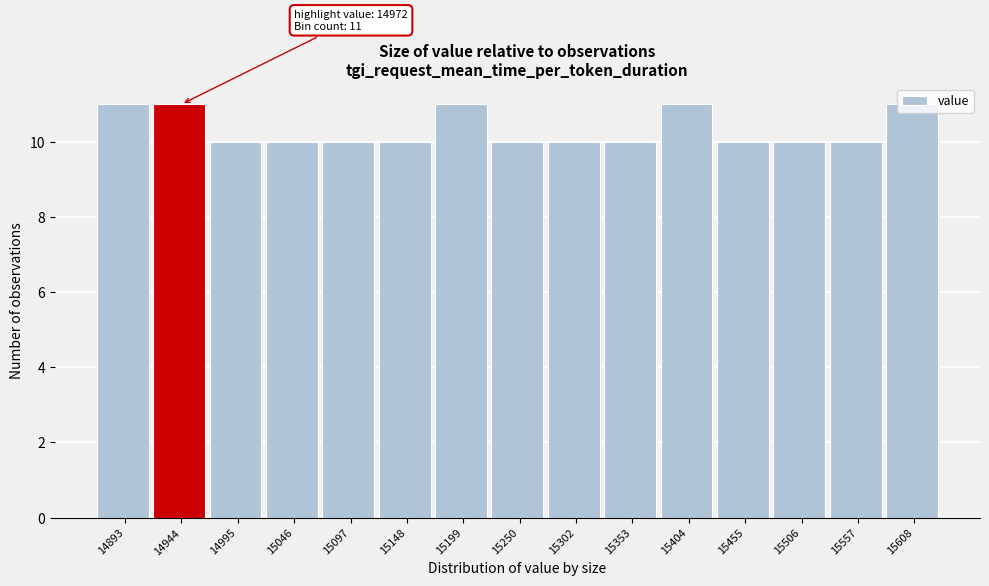

True or false: the data shows 11 at 14944.

True